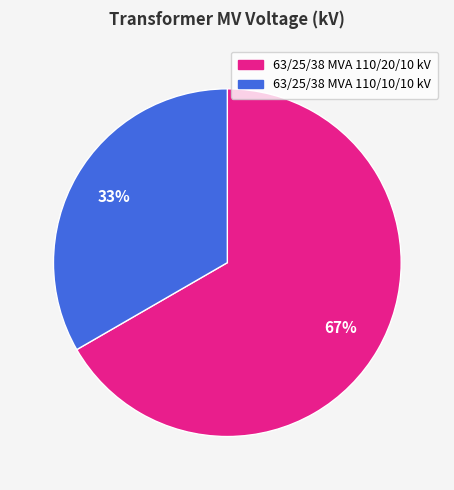

Rank the categories by value from lowest to highest.

63/25/38 MVA 110/10/10 kV, 63/25/38 MVA 110/20/10 kV